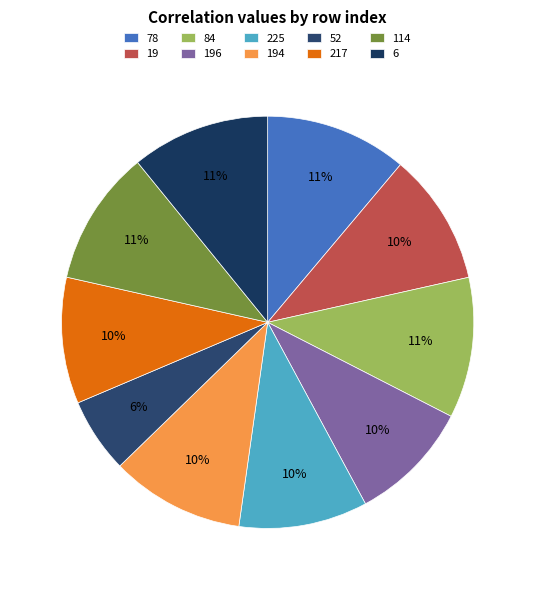

The 114 slice represents 1% of the pie. True or false?

False